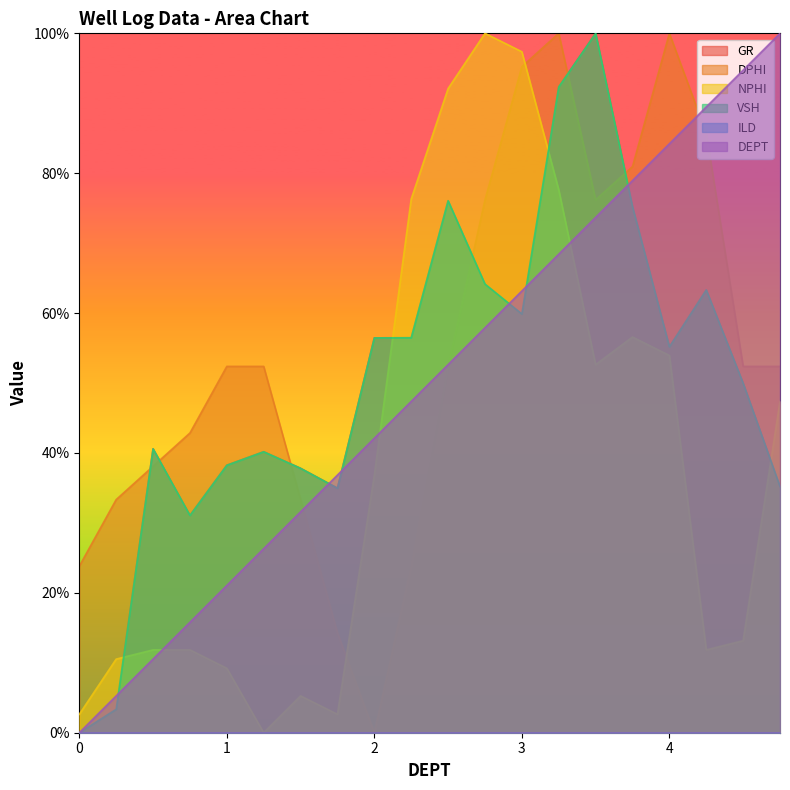

True or false: GR and NPHI intersect in this chart.

True